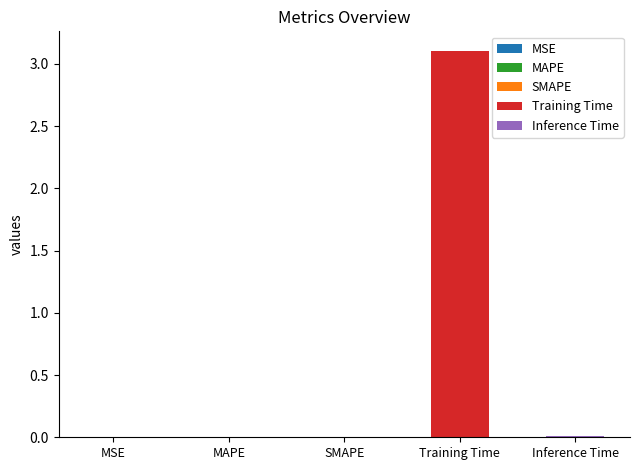

What position from the left is MAPE?

2